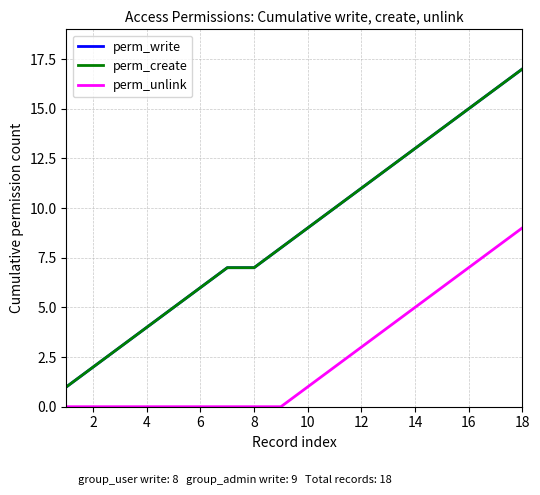

What is the lowest value of the perm_create series?

1